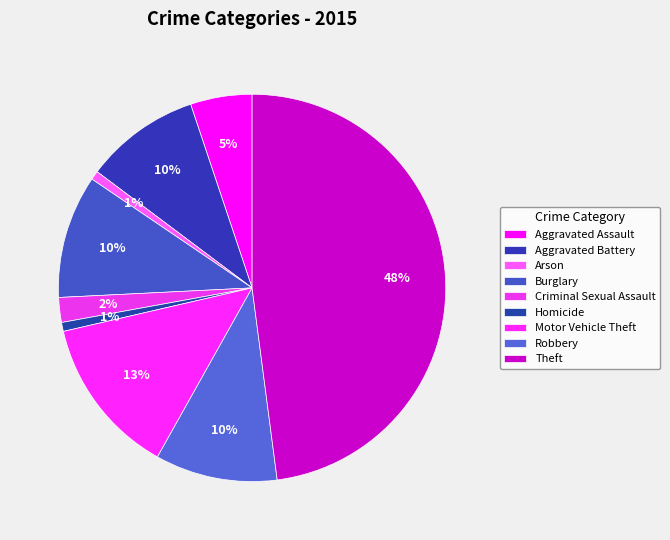

To the nearest percent, what is the difference between the Burglary and Motor Vehicle Theft slice percentages?

3%